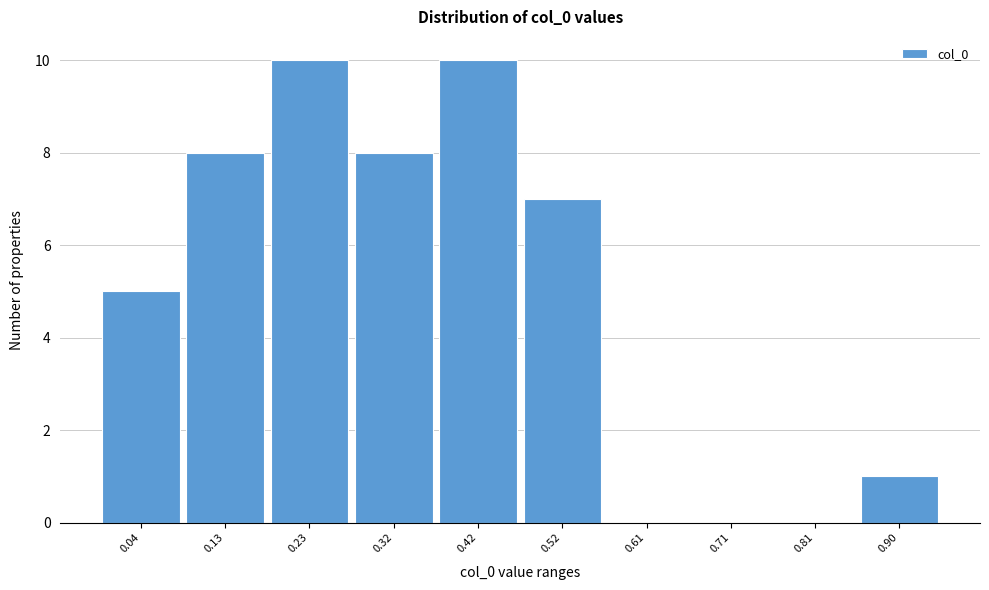

Reading left to right, what are all the values shown in this chart?

0.04=5	0.13=8	0.23=10	0.32=8	0.42=10	0.52=7	0.61=0	0.71=0	0.81=0	0.90=1